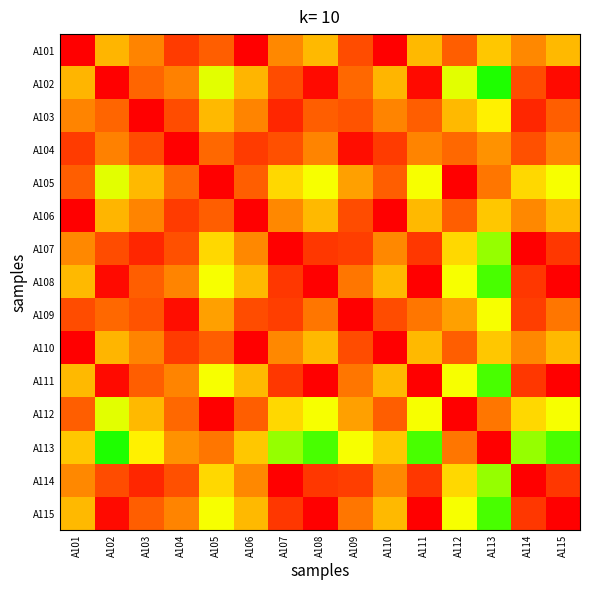

Count the number of categories in the chart.

15